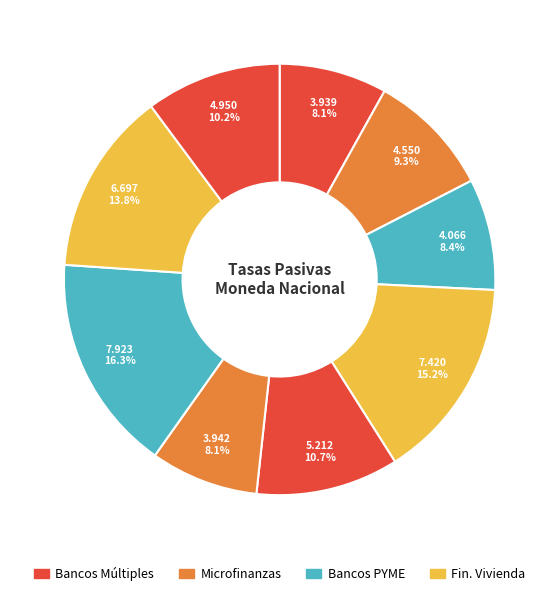

How many slices are in this pie chart?

9